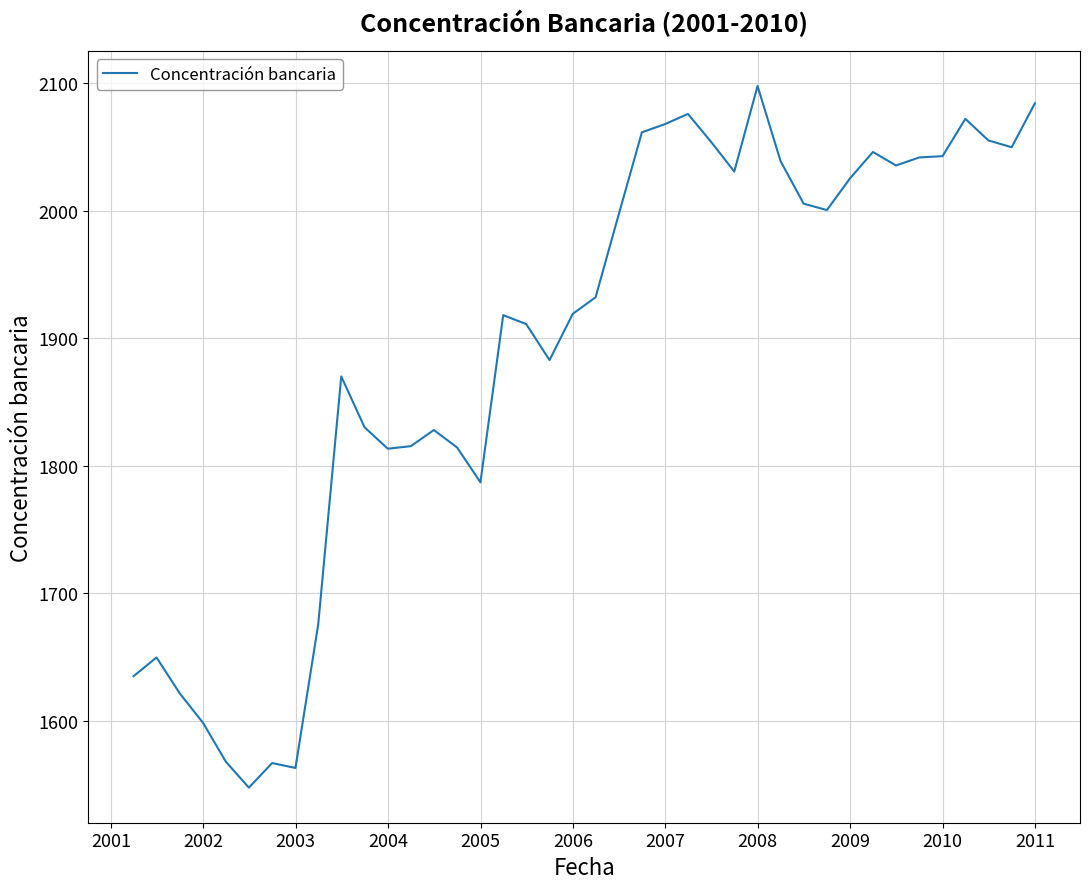

What is the difference between the maximum and minimum values?

550.2